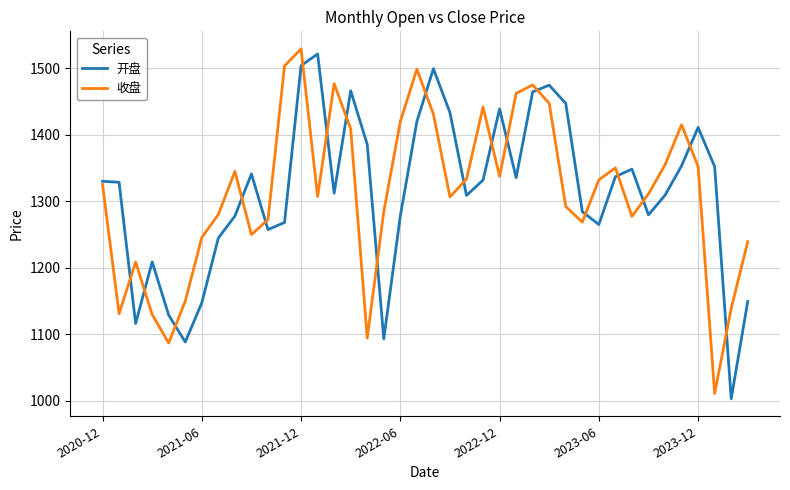

What is the smallest value displayed?

1003.3